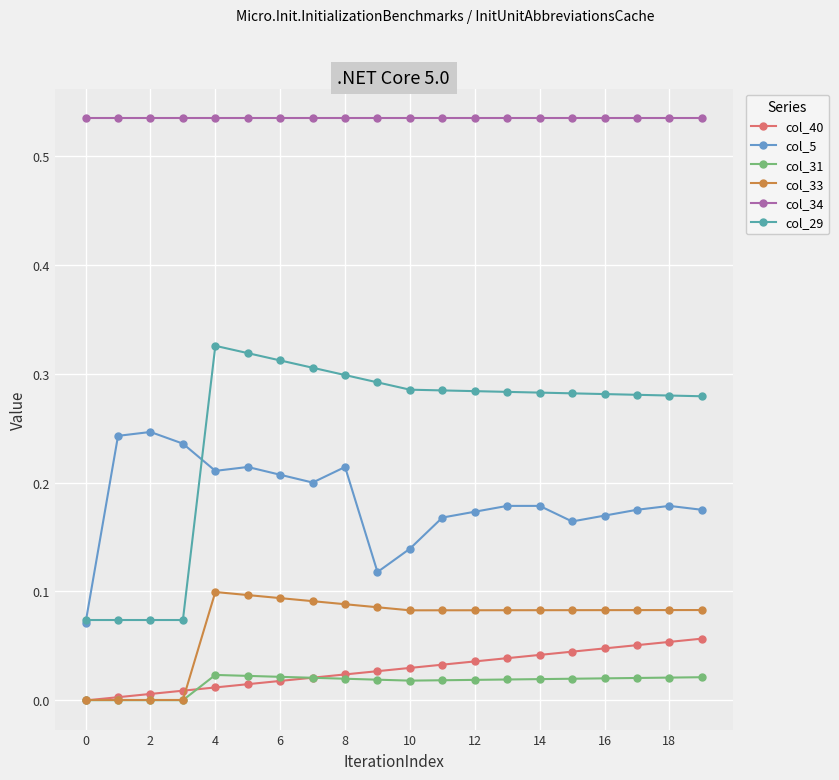

Which series has the largest total across all categories?

col_34